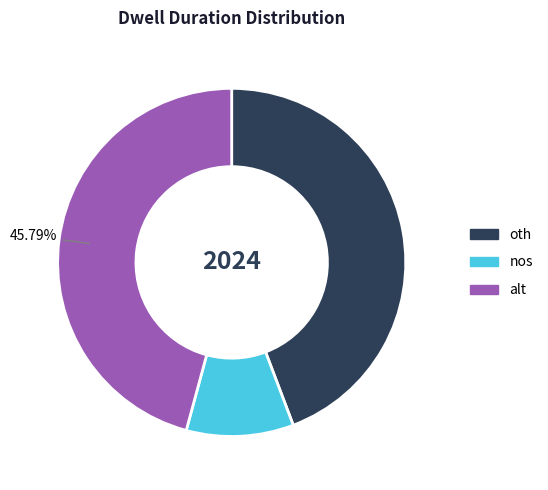

Is the sum of alt and oth greater than half?

Yes